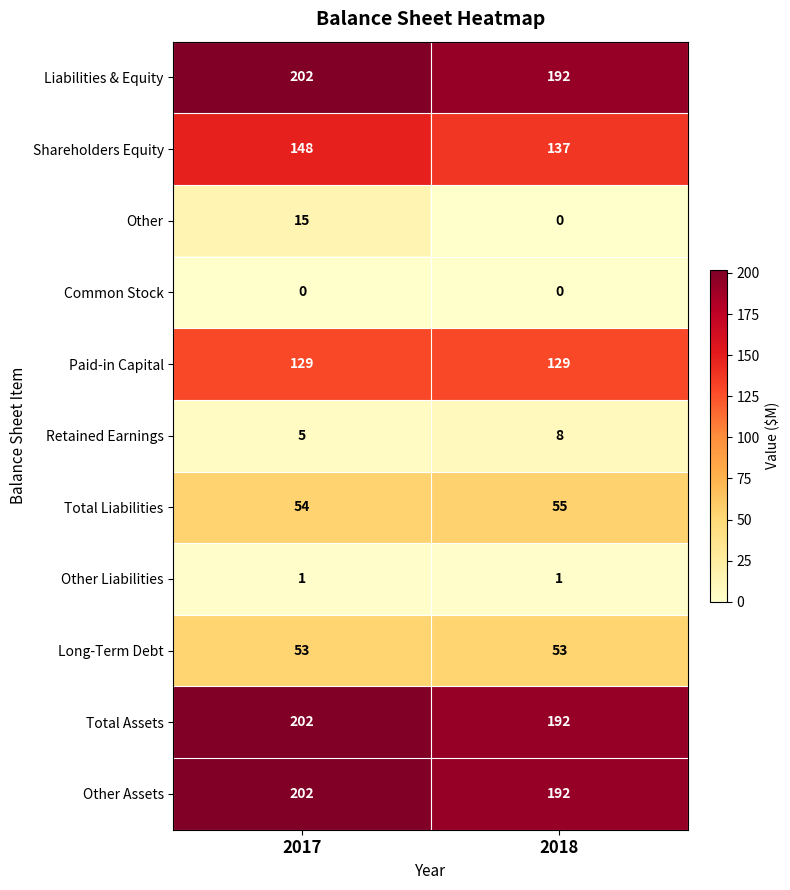

Reading left to right, extract all data points from this chart.

Liabilities & Equity: 202	192
Shareholders Equity: 148	137
Other: 15	0
Common Stock: 0	0
Paid-in Capital: 129	129
Retained Earnings: 5	8
Total Liabilities: 54	55
Other Liabilities: 1	1
Long-Term Debt: 53	53
Total Assets: 202	192
Other Assets: 202	192